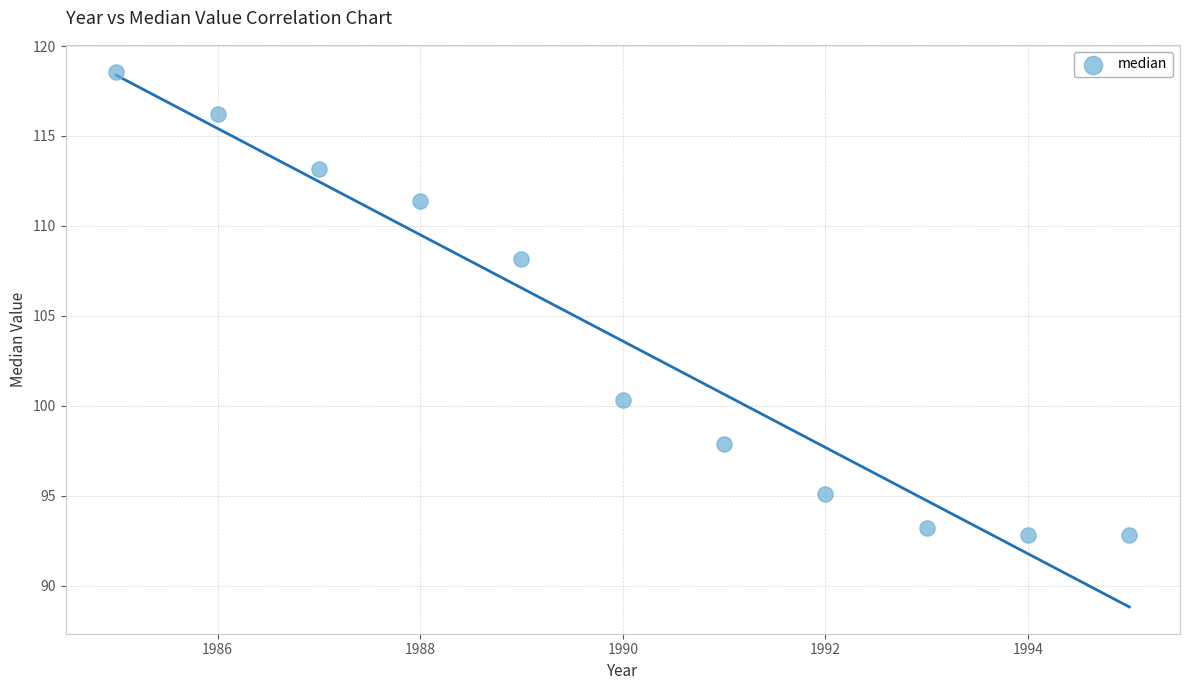

What Y value in the scatter plot is closest to 105?

108.2